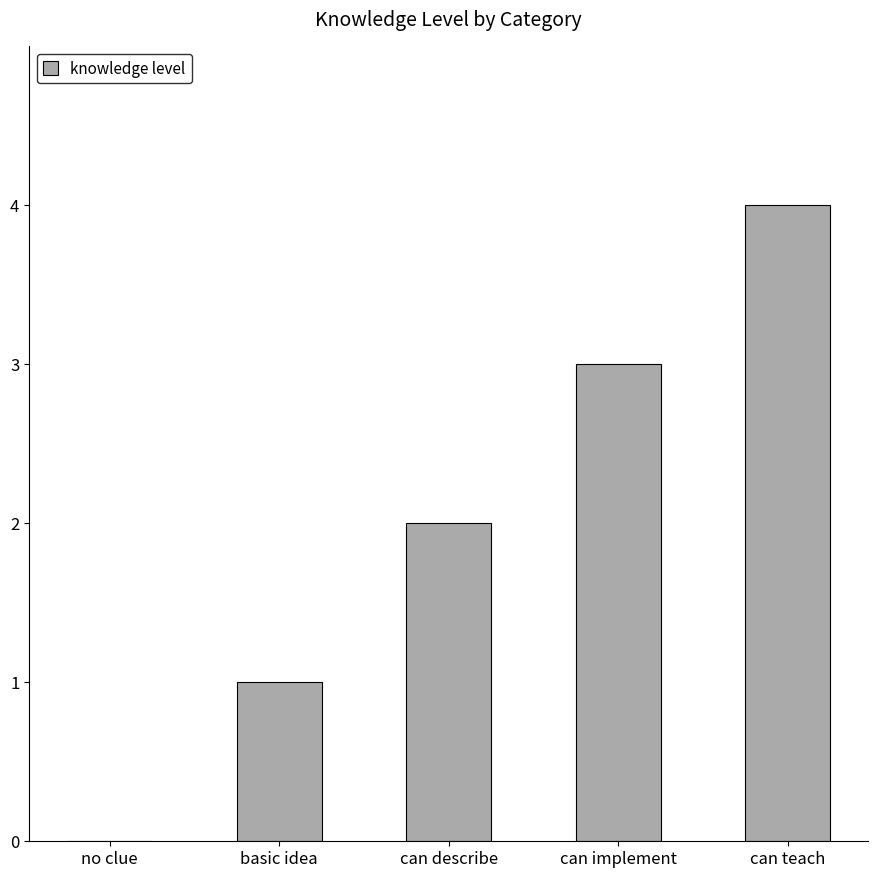

Reading left to right, what are all the values shown in this chart?

0	1	2	3	4